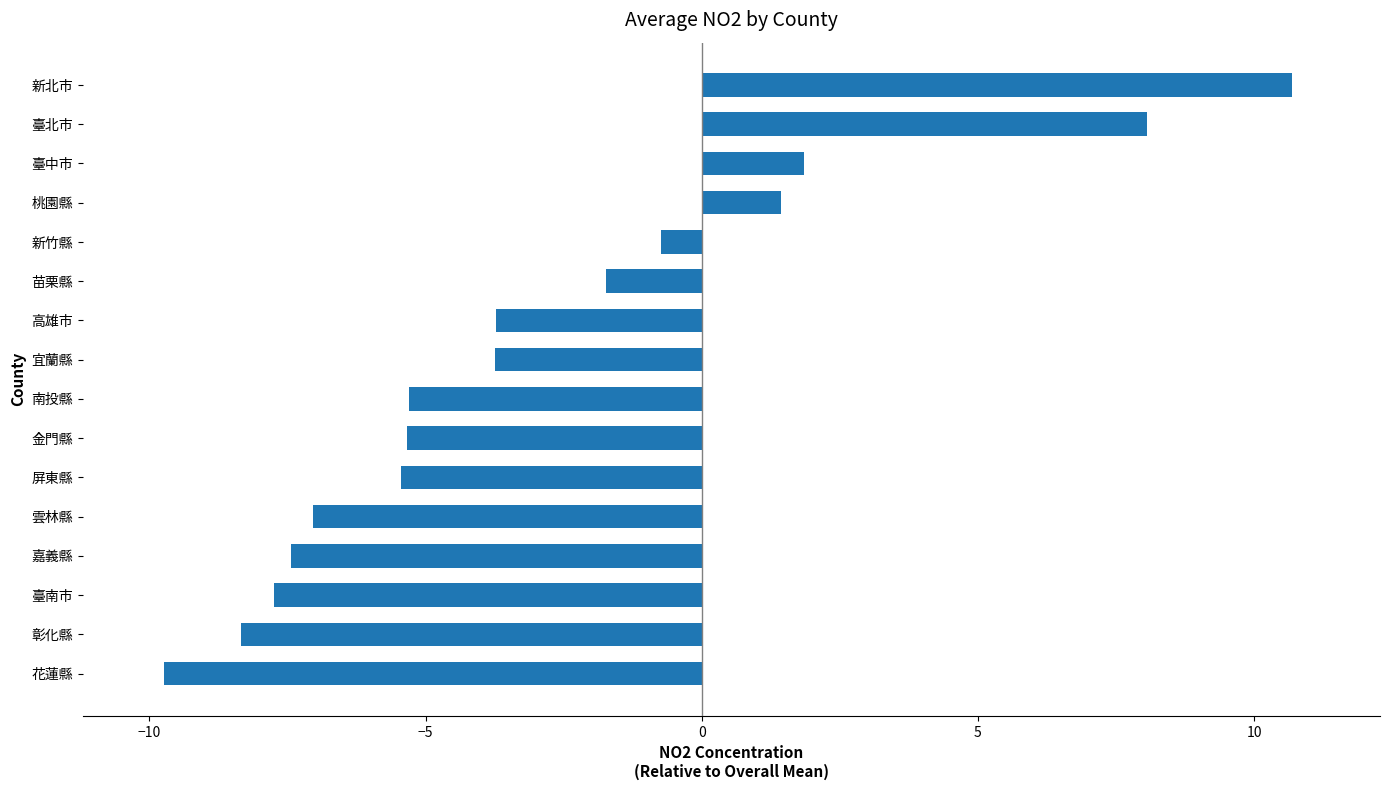

Which label corresponds to the smallest value in the chart?

花蓮縣